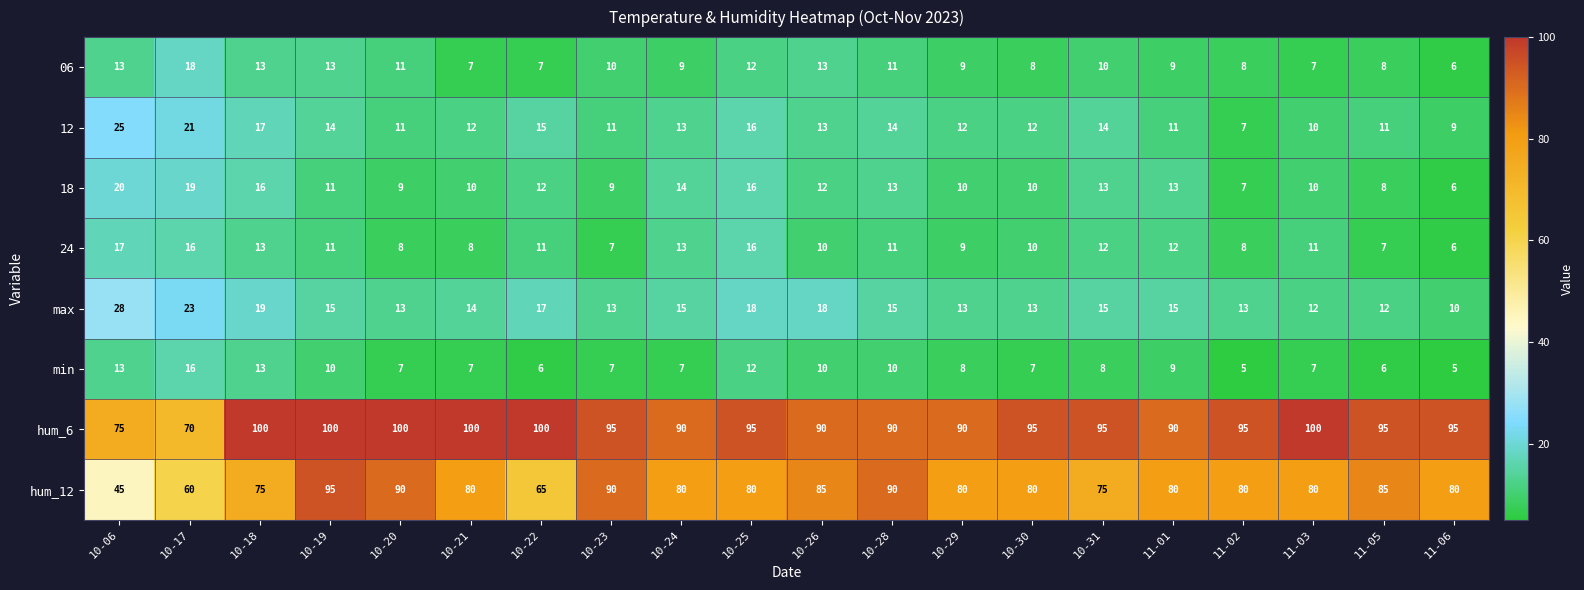

The hum_6 series shows 122 at 10-28. True or false?

False